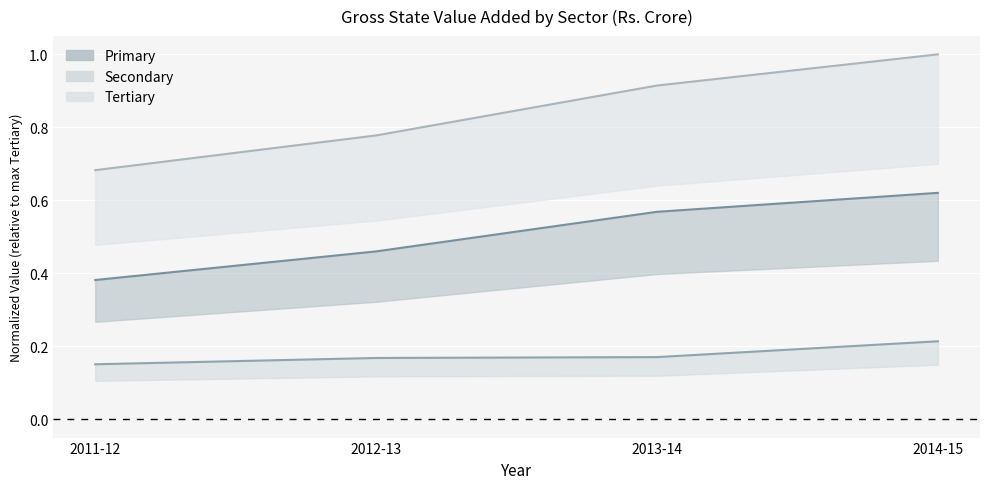

Reading right to left, list all the values displayed in this chart.

Primary: 0.6	0.6	0.5	0.4
Secondary: 0.2	0.2	0.2	0.2
Tertiary: 1.0	0.9	0.8	0.7